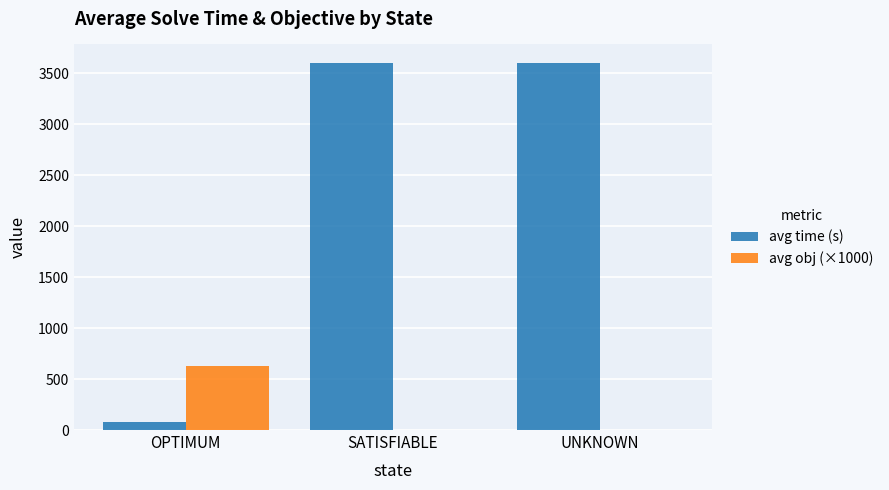

Between OPTIMUM and UNKNOWN, which series saw the biggest shift?

avg time (s)